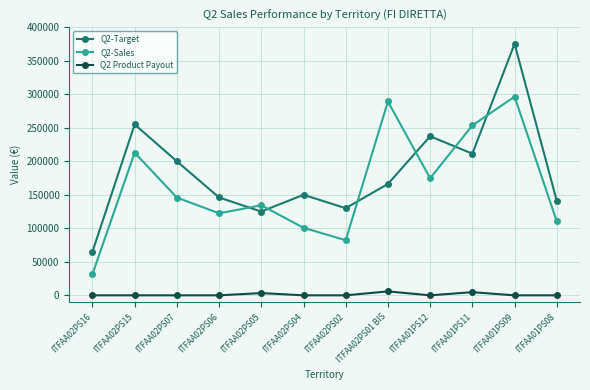

How many data points in Q2 Product Payout are above 0?

3